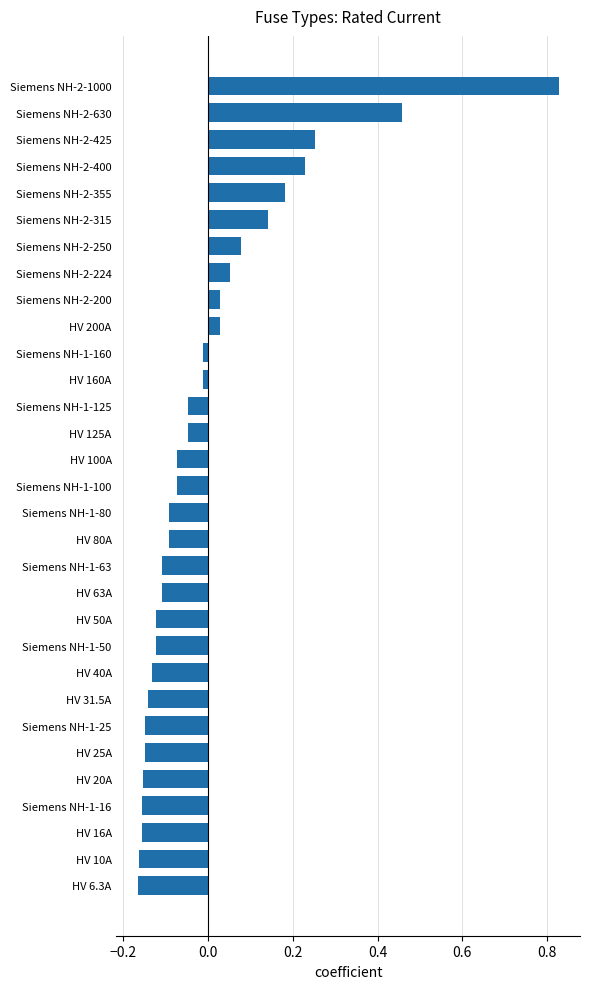

Between Siemens NH-2-250 and Siemens NH-2-1000, which is larger?

Siemens NH-2-1000